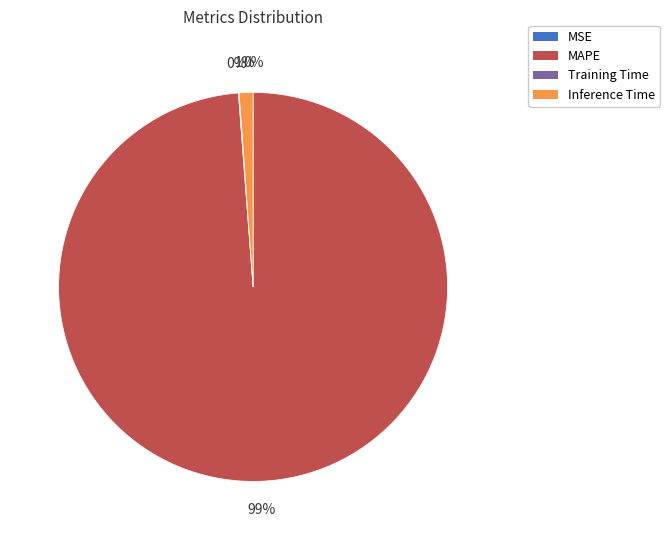

To the nearest percent, what is the difference between the largest and smallest slice percentages?

99%